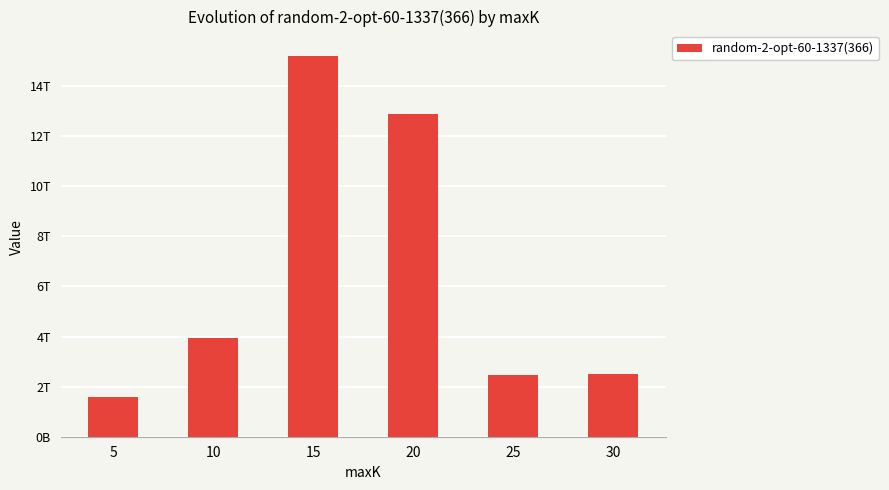

At which category does the chart reach its minimum across all series?

5